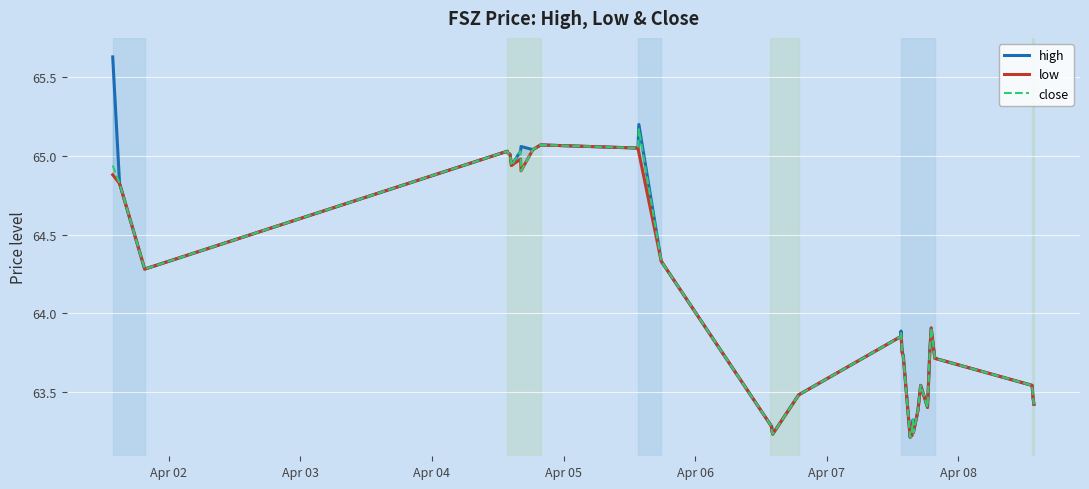

How many lines are shown in the chart?

3